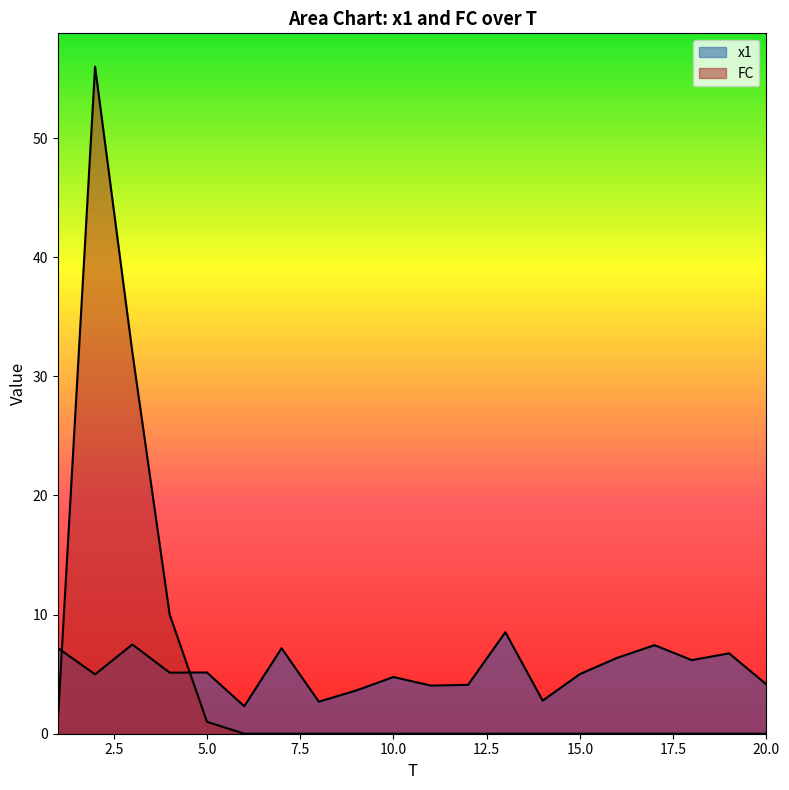

How many values in FC are above zero?

5